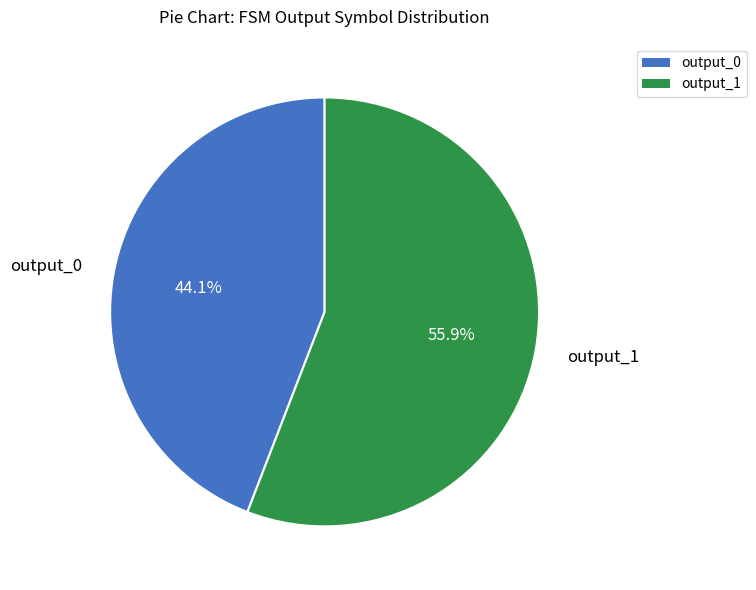

To the nearest percent, what is the average slice percentage?

50%